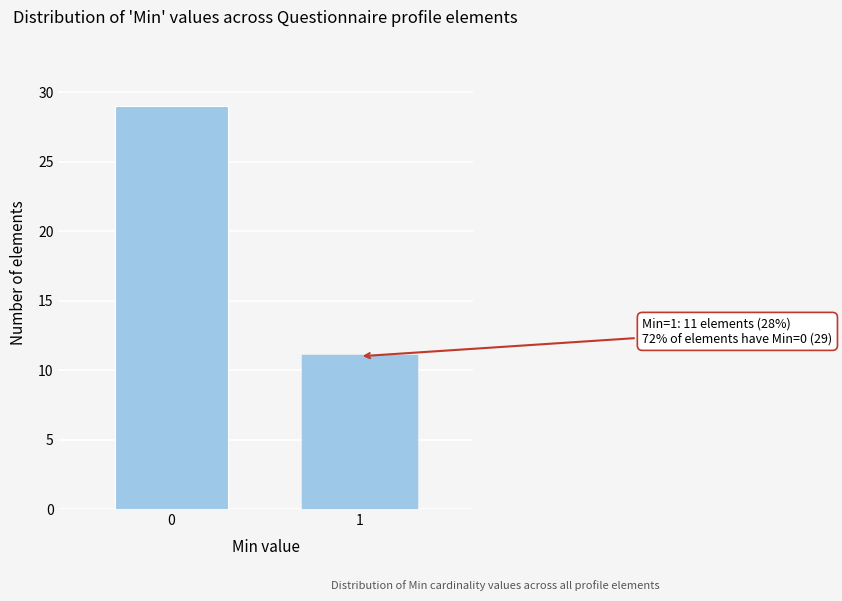

Reading left to right, transcribe all the data shown in this chart.

0=29	1=11